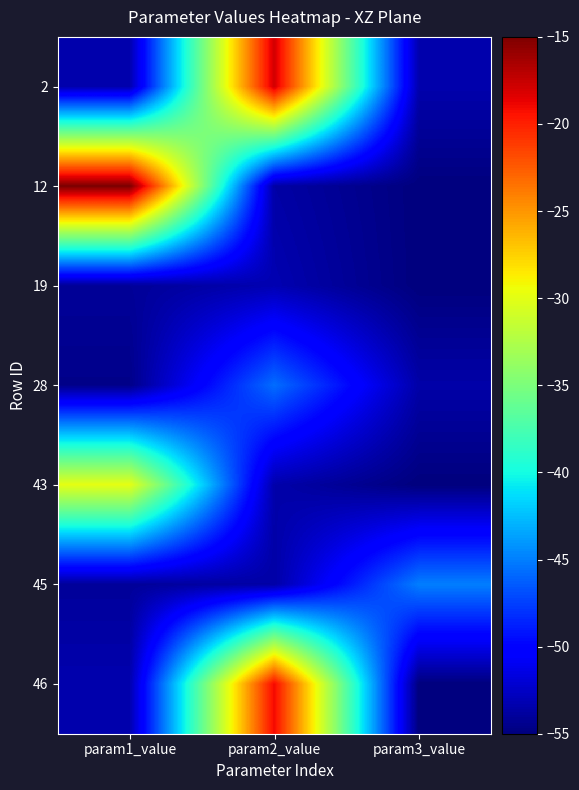

At param3_value, list the series in order from largest to smallest.

45, 2, 28, 12, 19, 43, 46